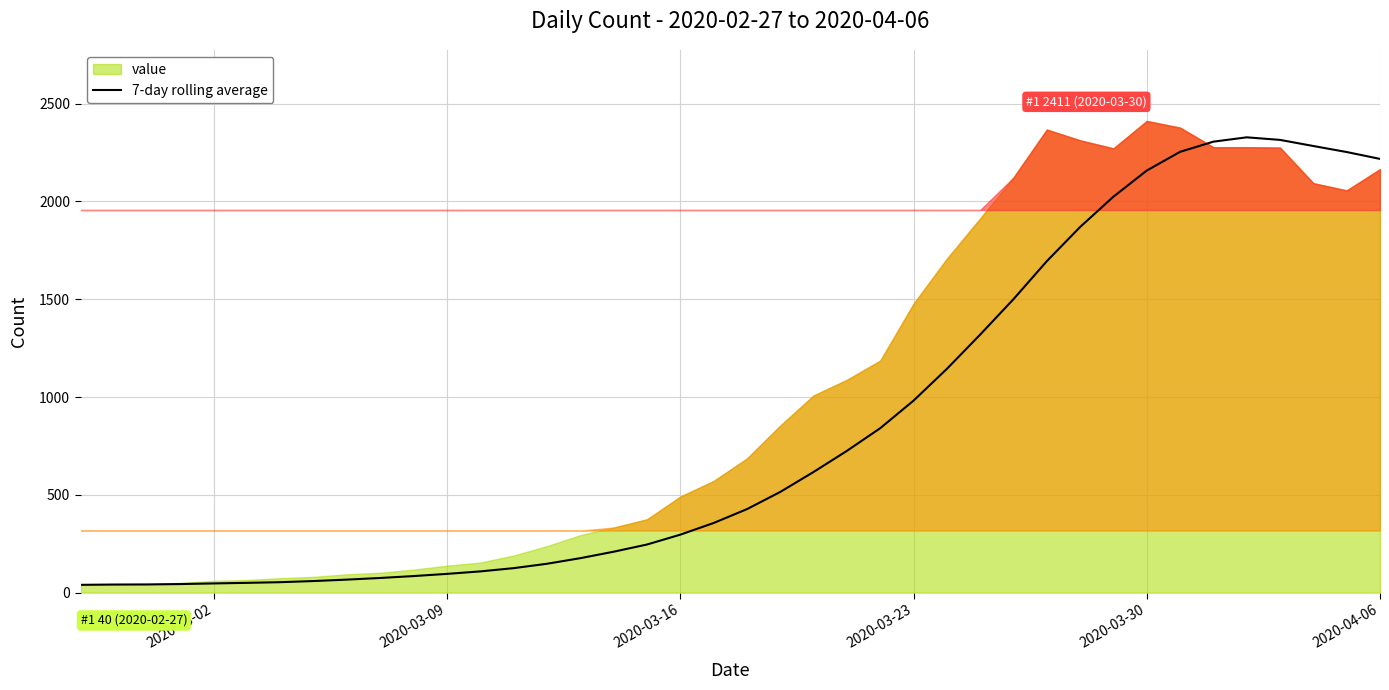

What is the highest value of the 7-day rolling average series?

2327.4